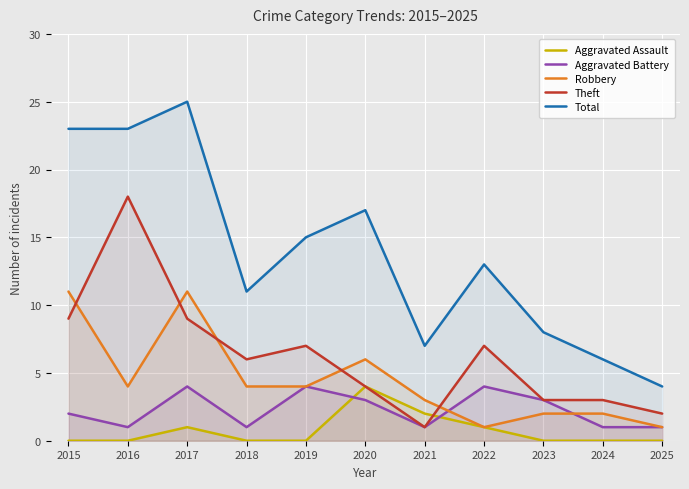

Which series changed the most between 2016 and 2022?

Theft